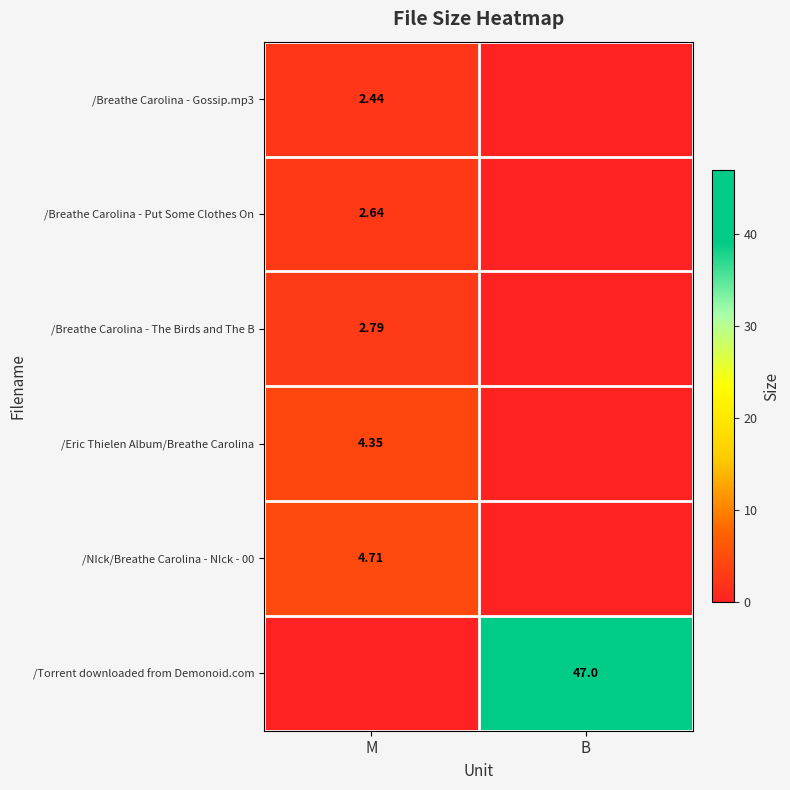

Is the value of /Breathe Carolina - Gossip.mp3 at M greater than the value of /Breathe Carolina - The Birds and The B at M?

No